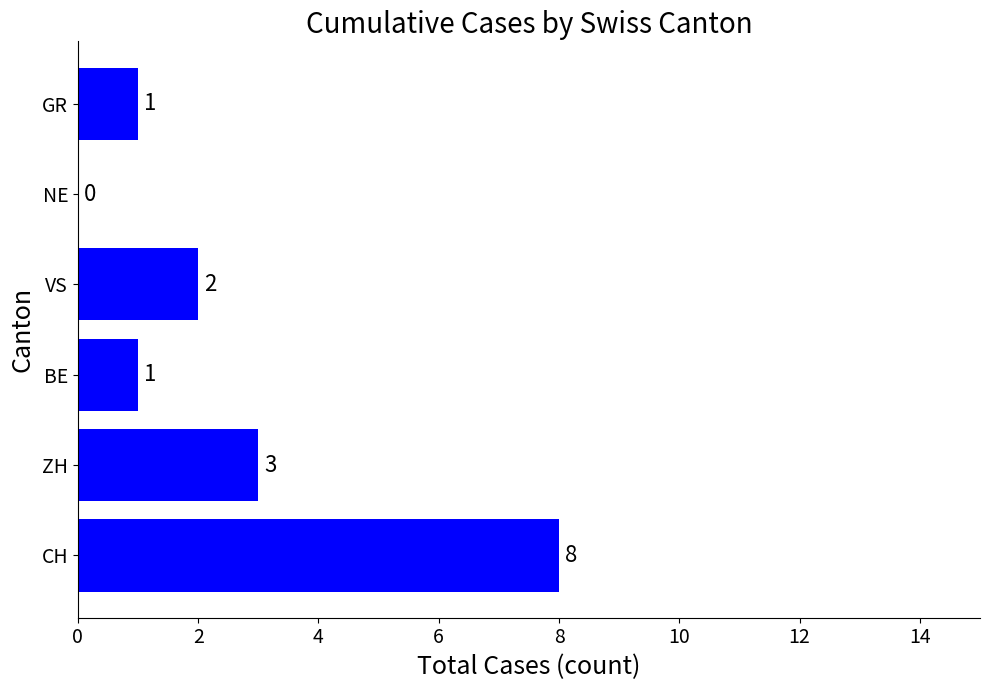

How many values are between 1 and 3?

4